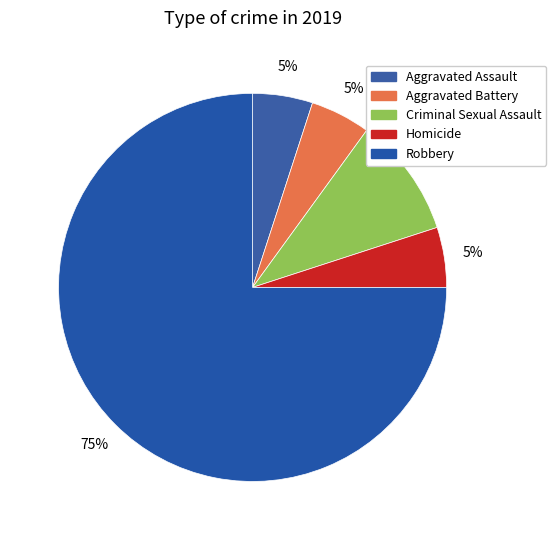

True or false: Robbery accounts for 75% of the total.

True